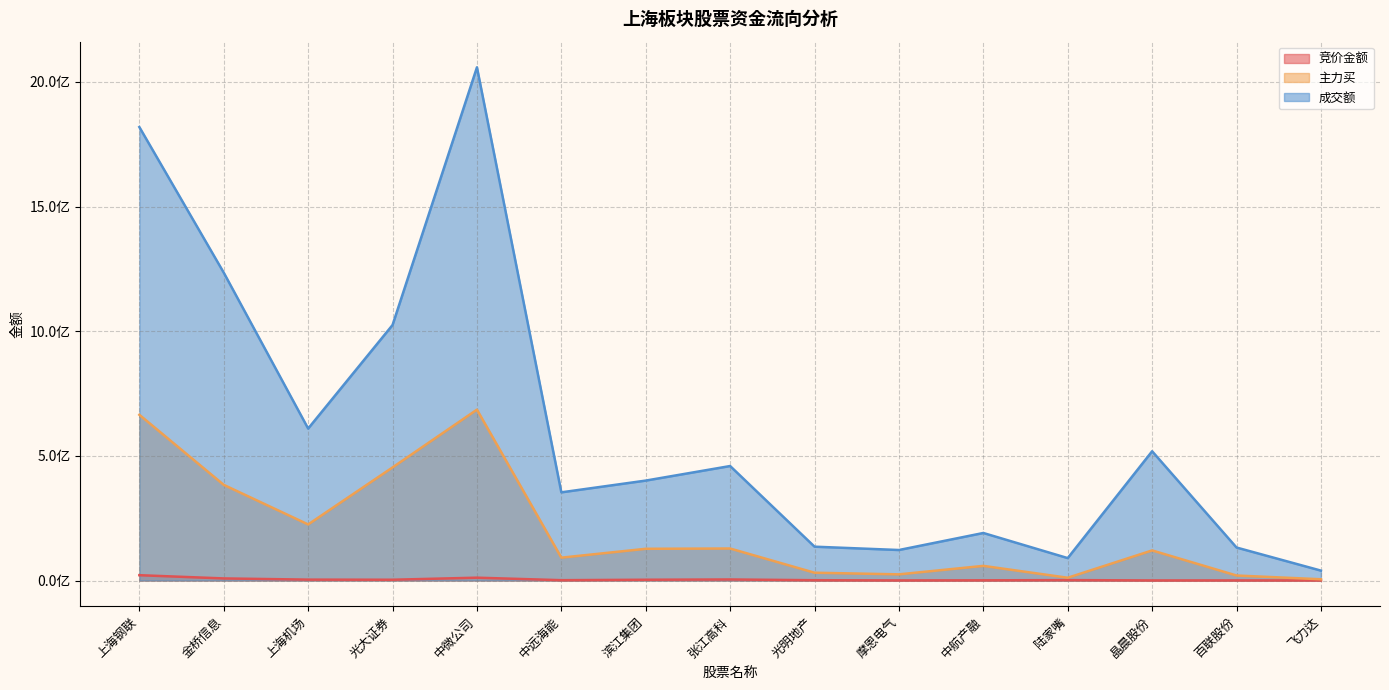

What is the difference between the 主力买 values at 上海机场 and 飞力达?

219917488